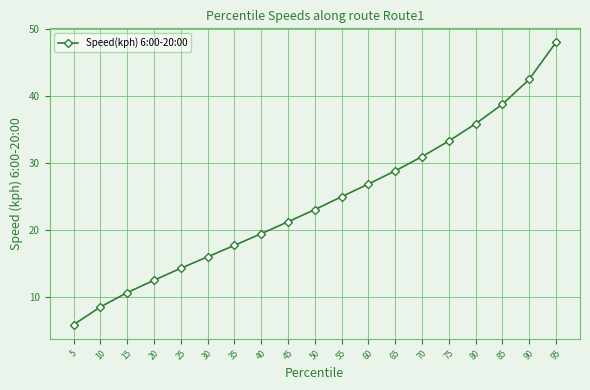

List the labels in order of value, smallest first.

5, 10, 15, 20, 25, 30, 35, 40, 45, 50, 55, 60, 65, 70, 75, 80, 85, 90, 95